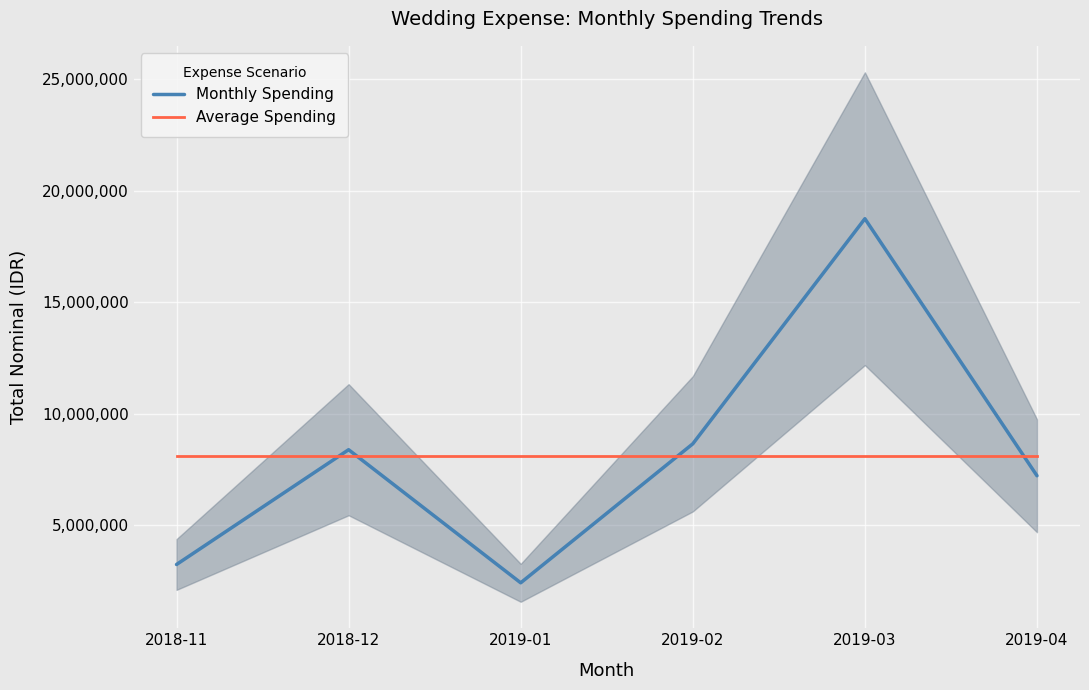

Is it true that Monthly Spending equals 18750000 at 2019-03?

True